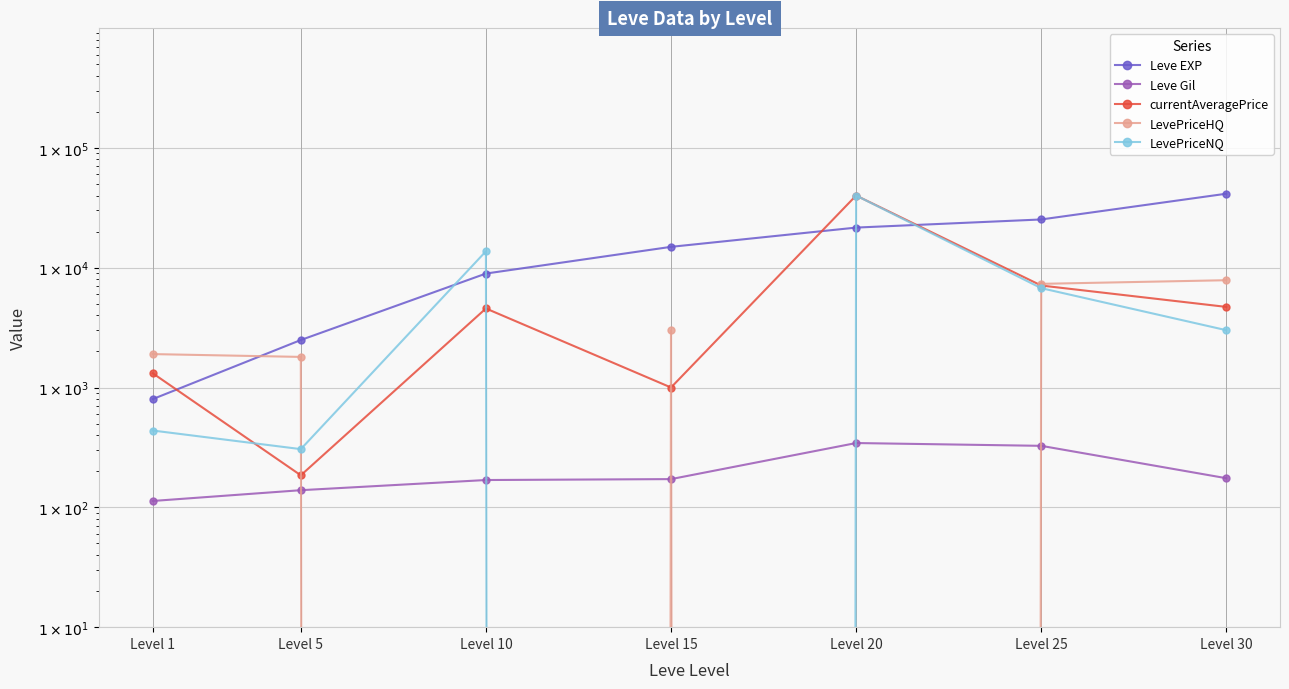

What is the sum of the LevePriceNQ values at Level 15 and Level 25?

6747.2